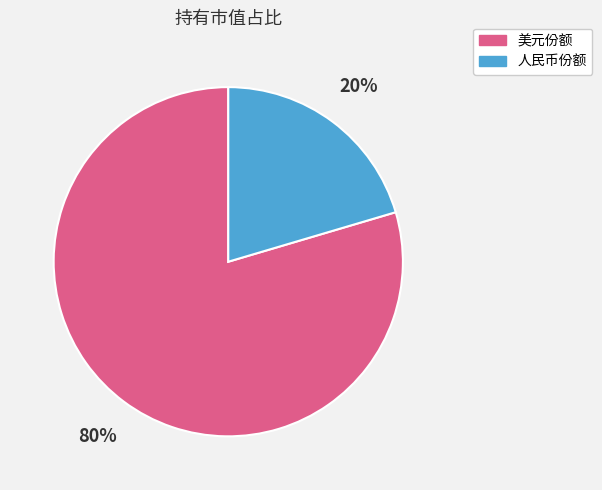

Does any single category account for the majority?

Yes